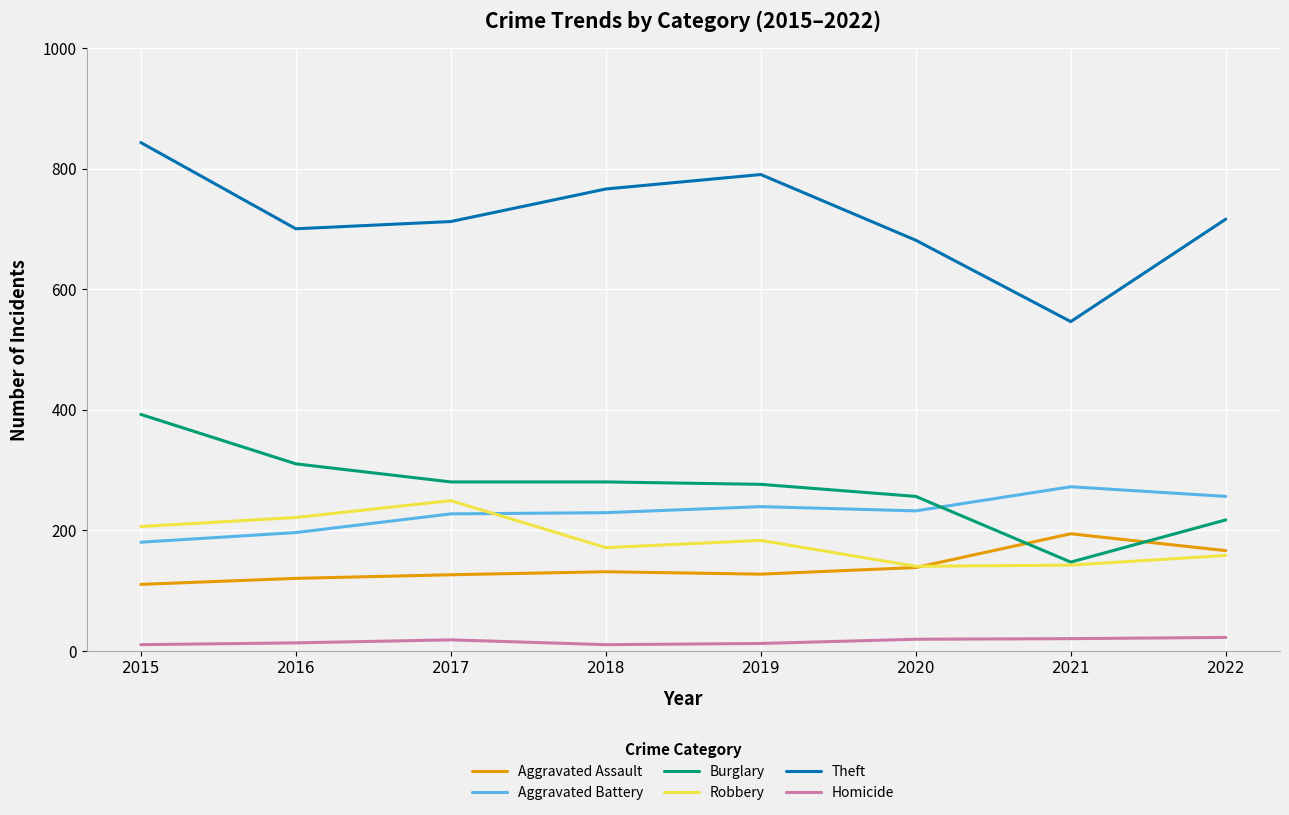

Is it true that Aggravated Assault equals 131 at 2018?

True